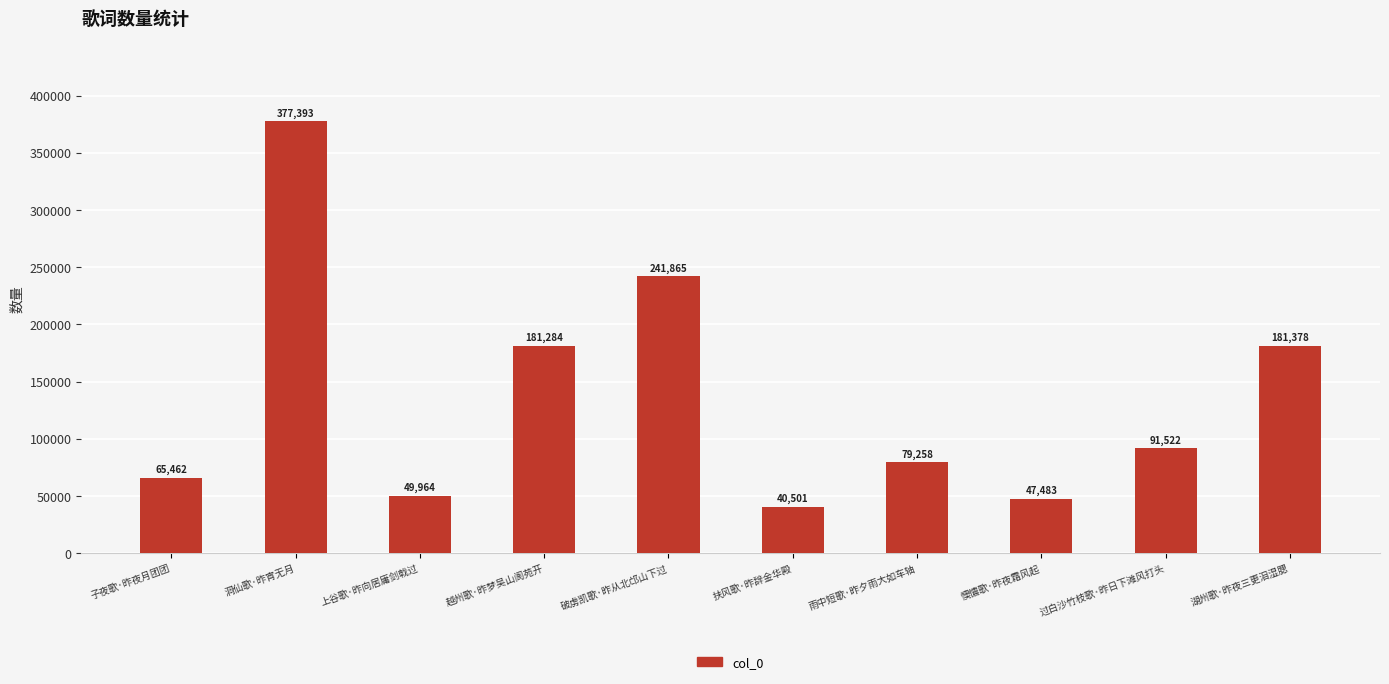

True or false: the data shows 40501 at 扶风歌·昨辞金华殿.

True